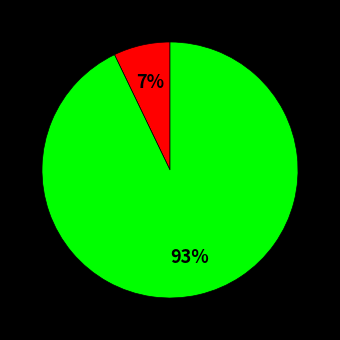

To the nearest percent, what is the average slice percentage?

50%